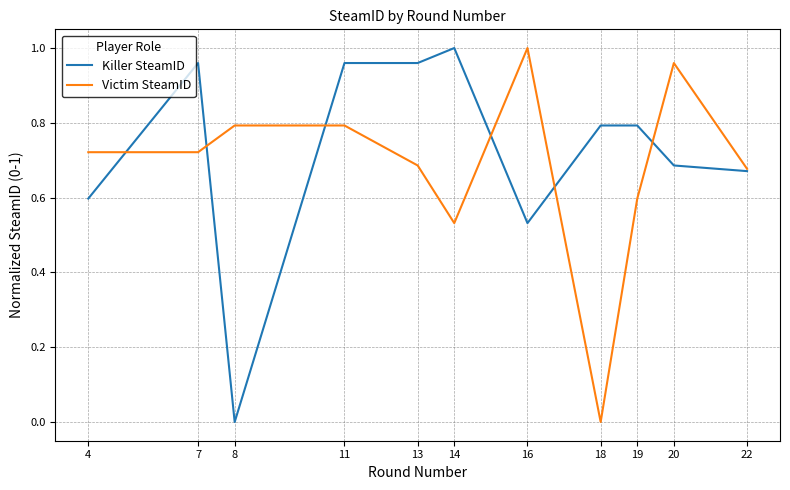

At which category is the sum across all series the highest?

11